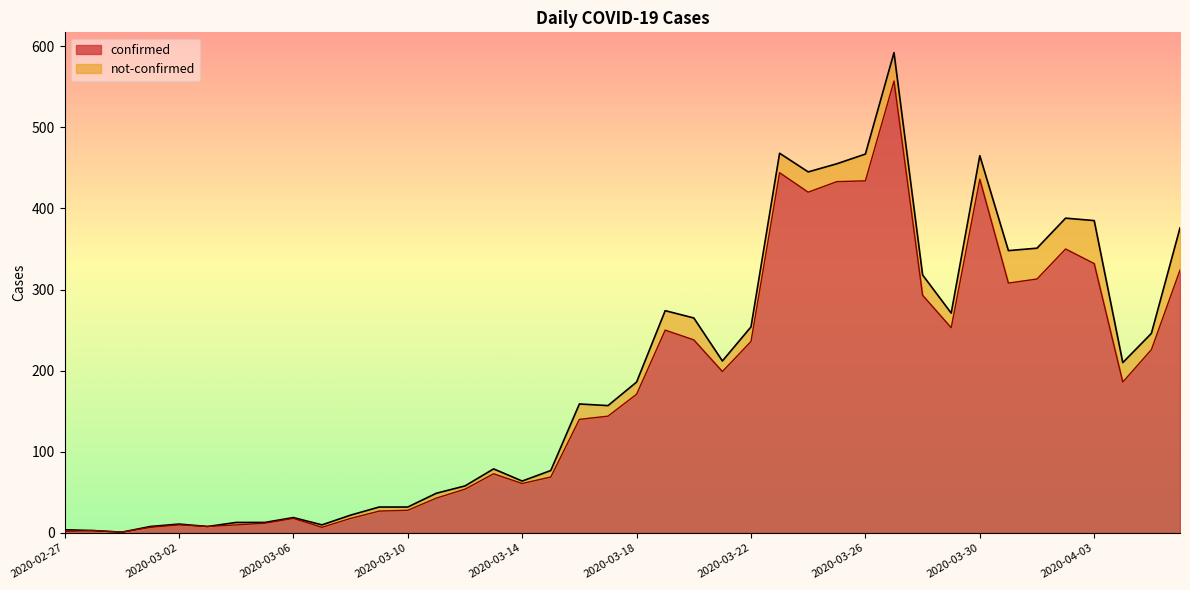

What is the value of the 39th point from the left?

226